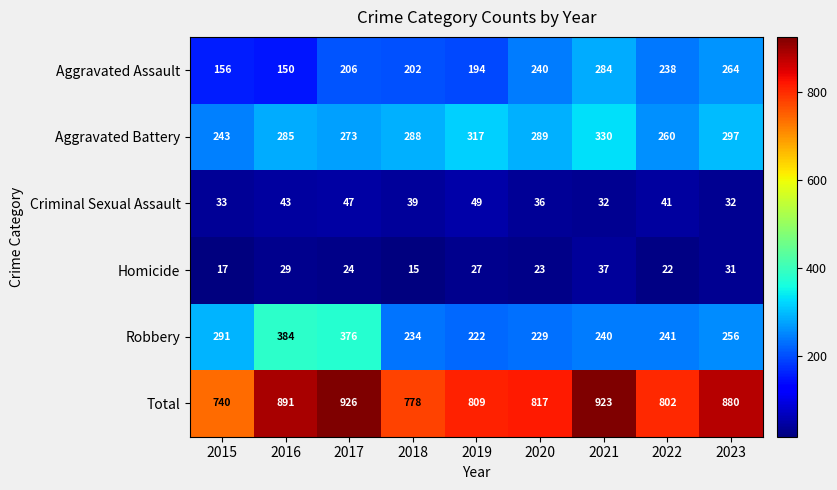

What is the sum of all Homicide values?

225